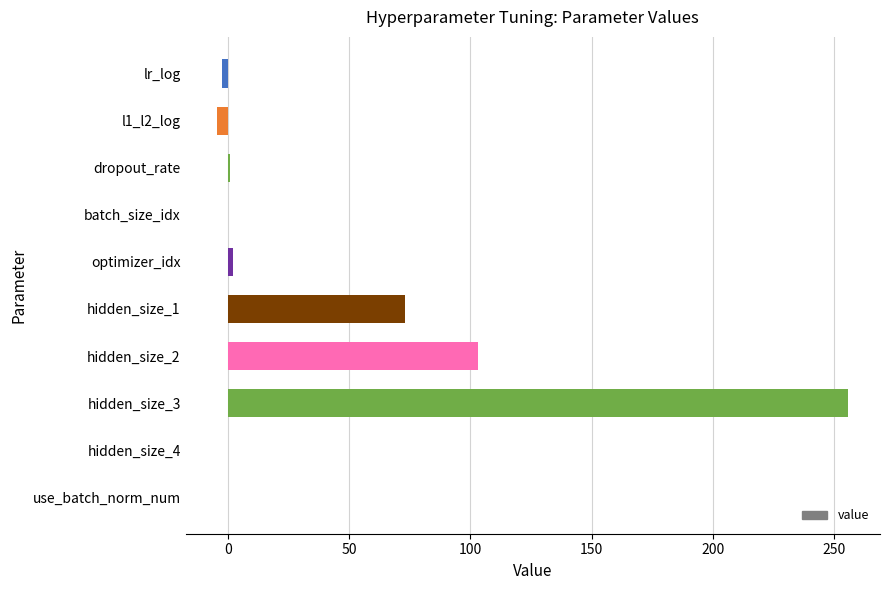

Is it true that the value at batch_size_idx is 157.5?

False